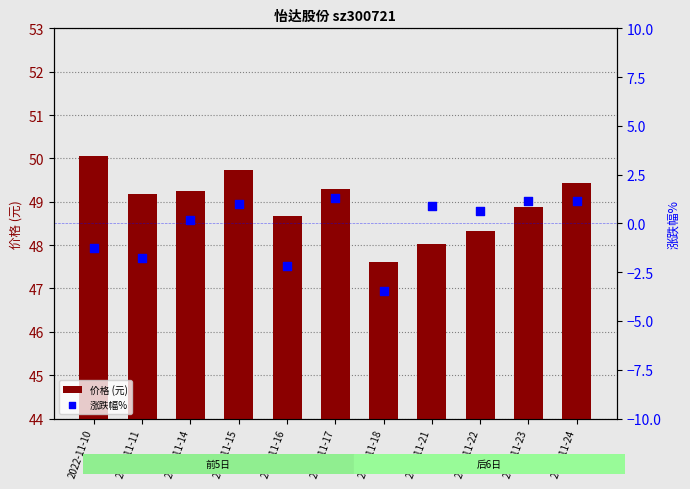

What is the total value across all series at 2022-11-14?

49.4